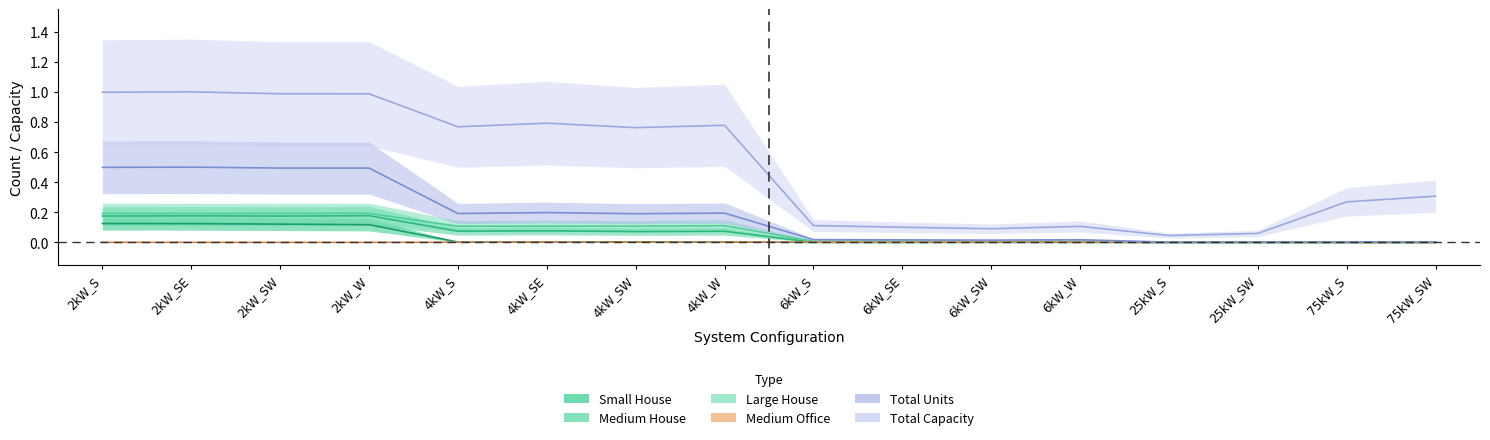

How many positive values does the Large House series have?

12